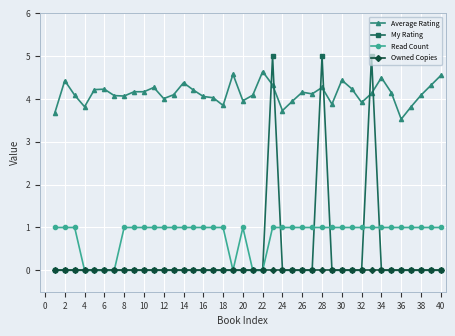

Which series has the largest total across all categories?

Average Rating